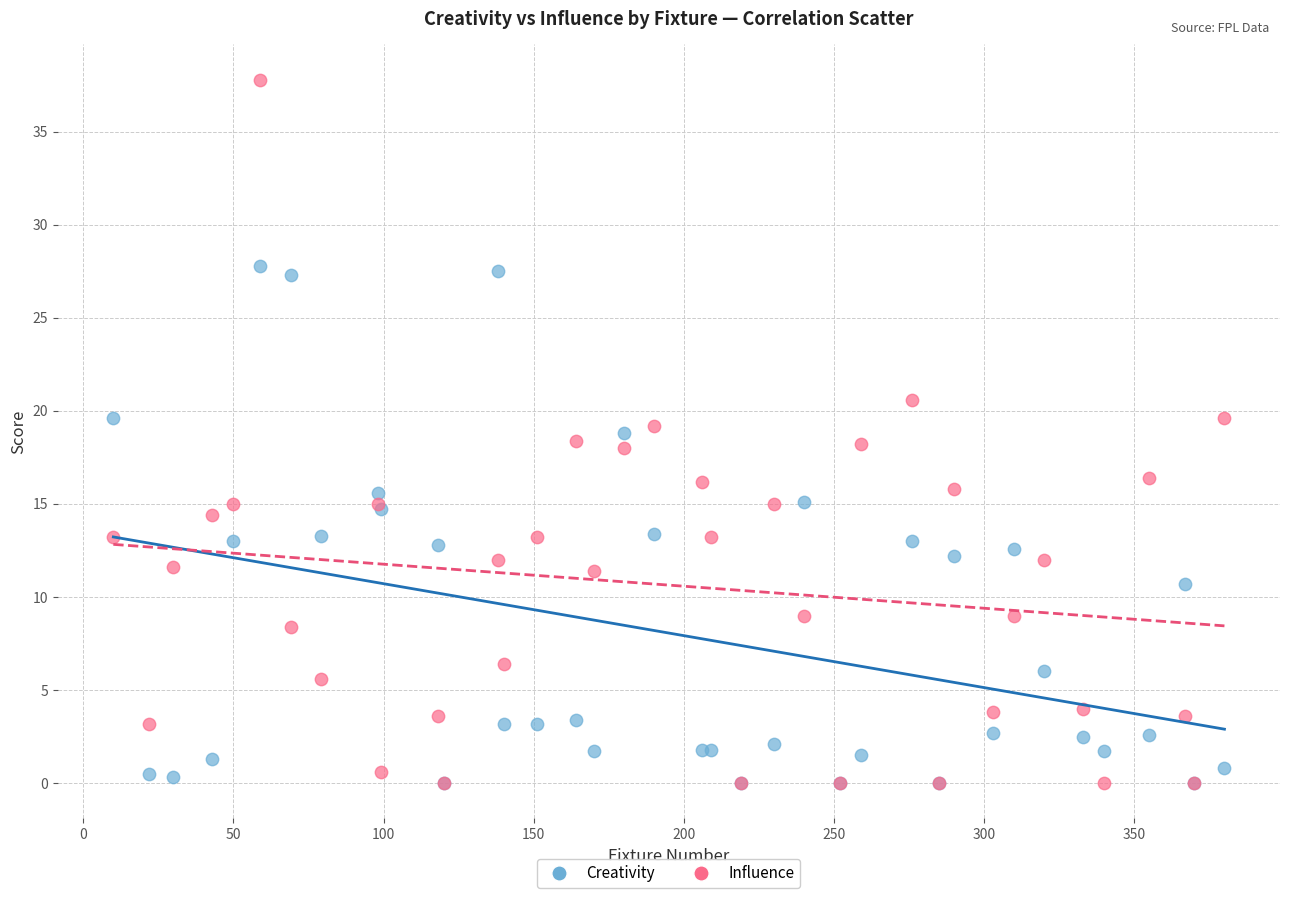

Which series has the largest Y range (max minus min)?

Influence